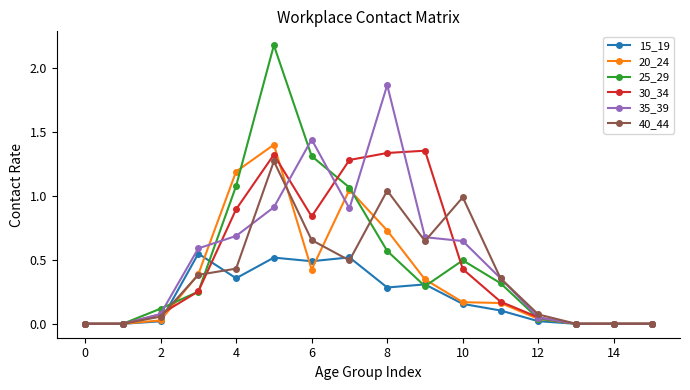

Which series has the widest spread of values?

25_29